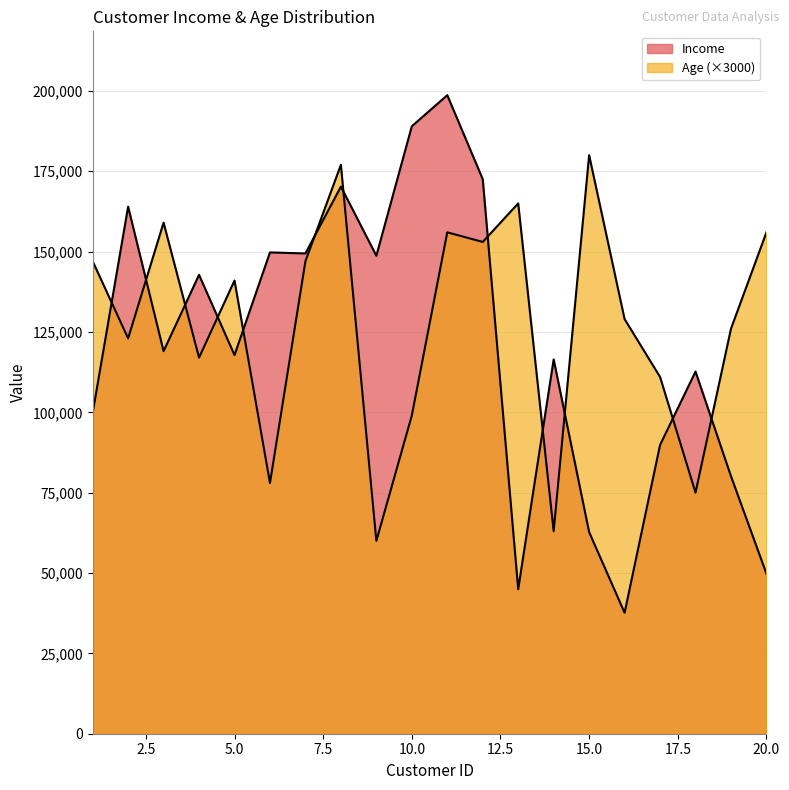

At which category does Income reach its first local peak?

2